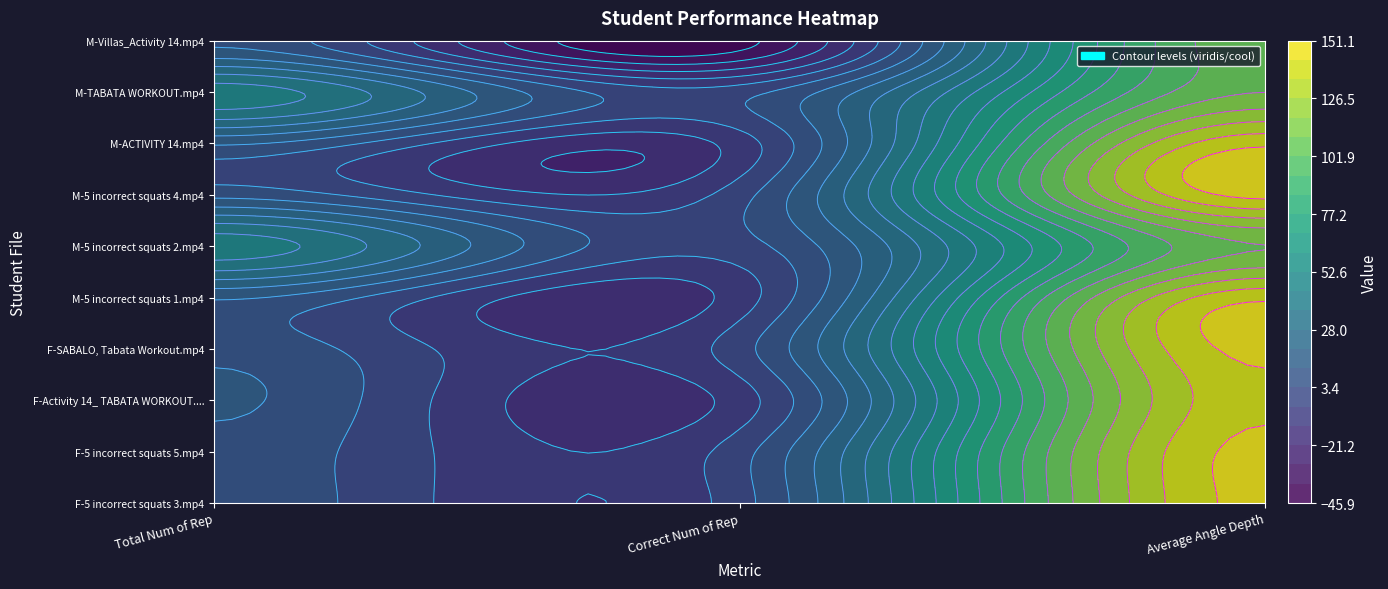

How many negative values does the M-ACTIVITY 14.mp4 series have?

1